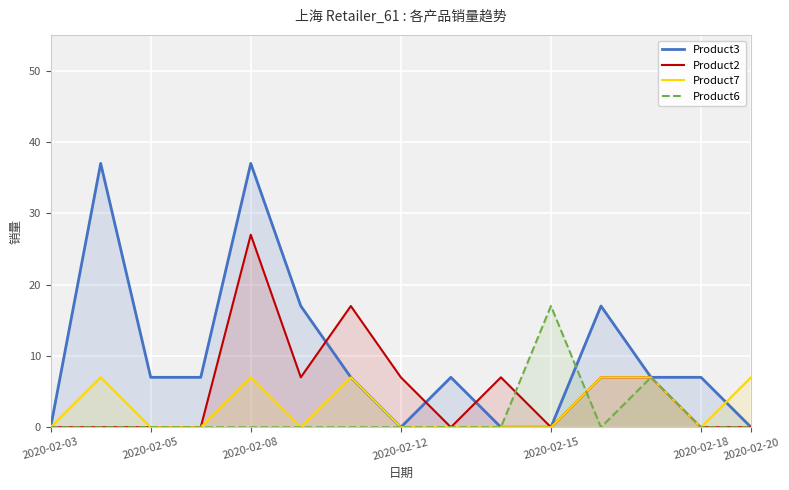

Which series has the widest spread of values?

Product3